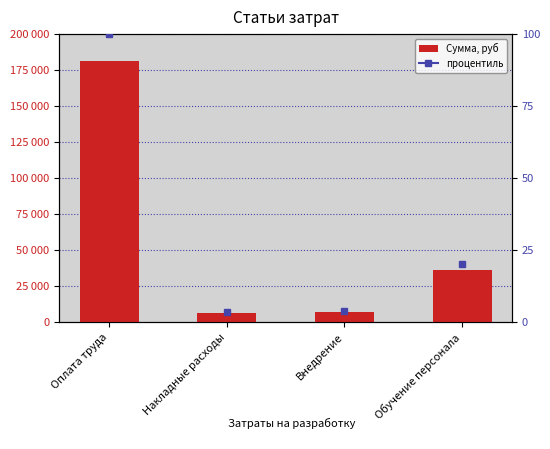

How many bars are there in total?

4